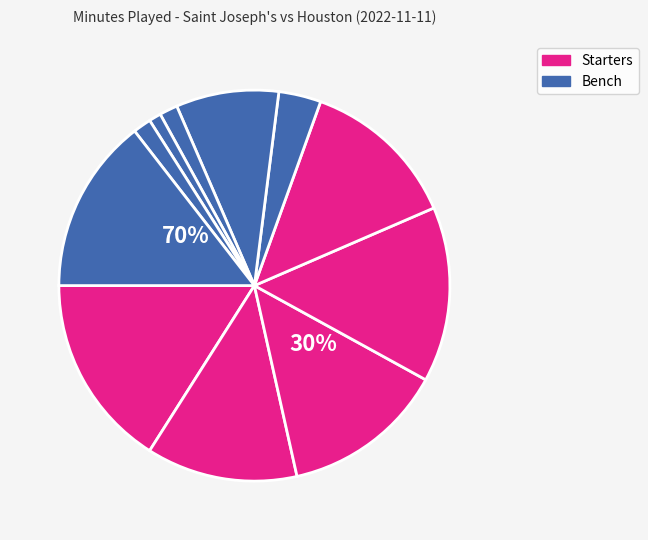

Count the number of slices in the pie.

11